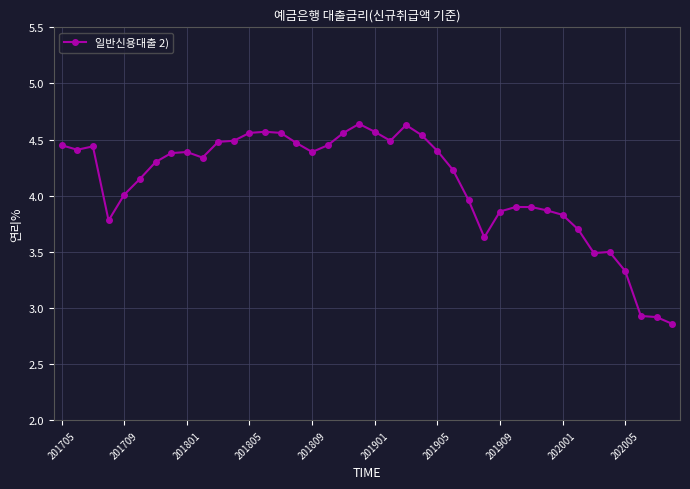

True or false: the data has more than 0 interior local peaks.

True